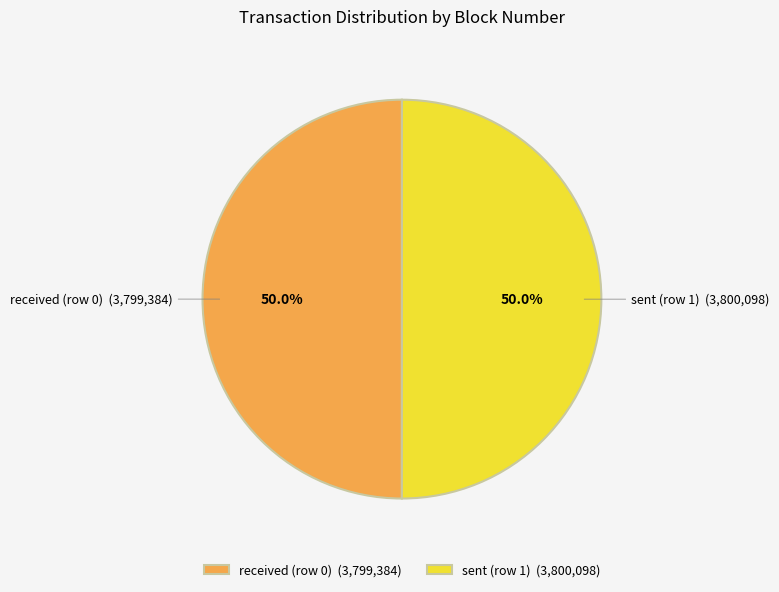

Approximately how many times larger is the value at received (row 0) (3,799,384) compared to sent (row 1) (3,800,098)?

1.0